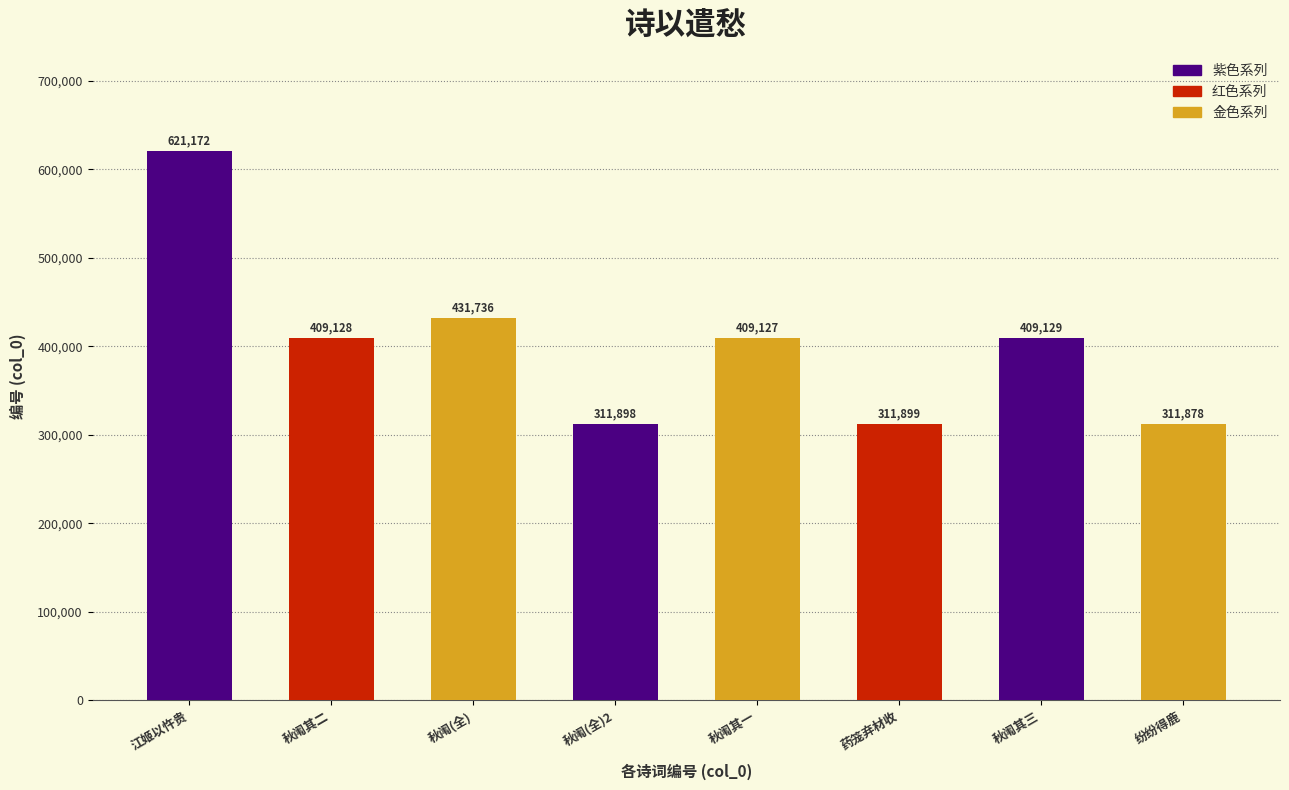

Rank the categories by value from lowest to highest.

纷纷得鹿, 秋闱(全)2, 药笼弃材收, 秋闱其一, 秋闱其二, 秋闱其三, 秋闱(全), 江姬以忤贵